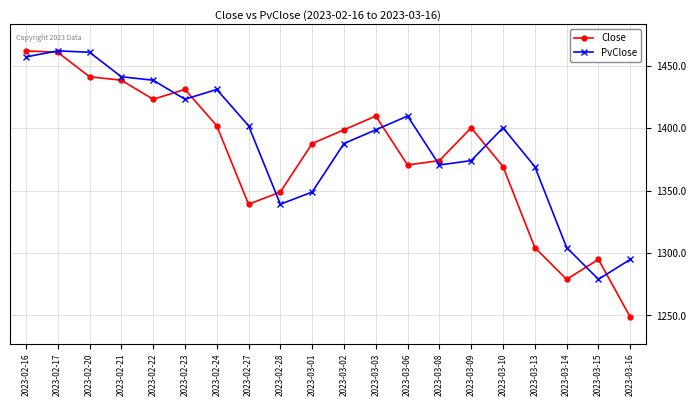

What is the sum of the Close values at 2023-02-21 and 2023-03-14?

2717.2